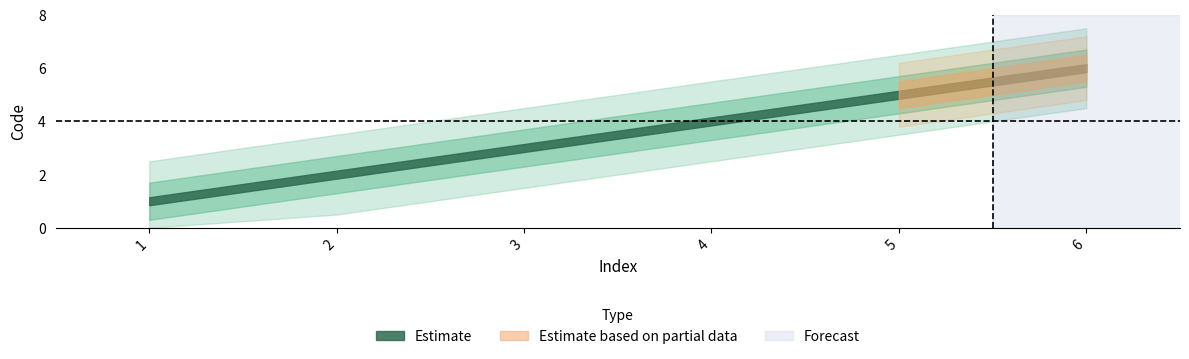

Which label corresponds to the smallest value in the chart?

1